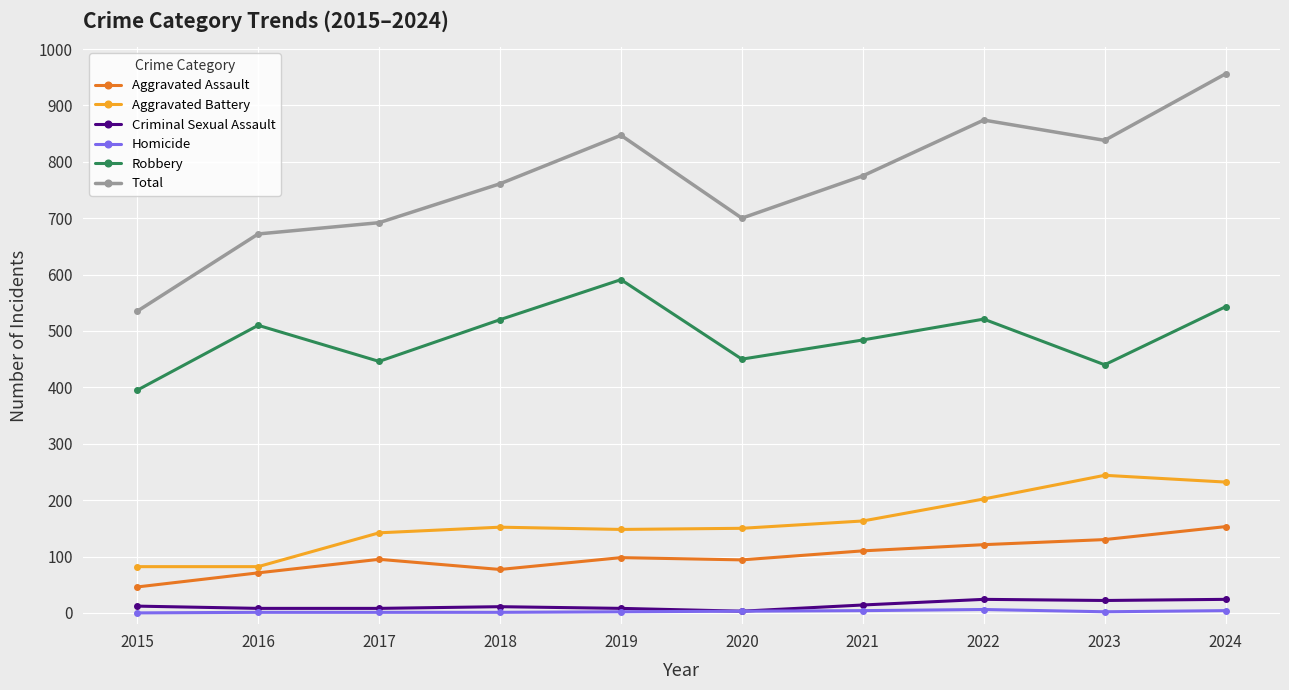

What is the minimum value for Total?

535